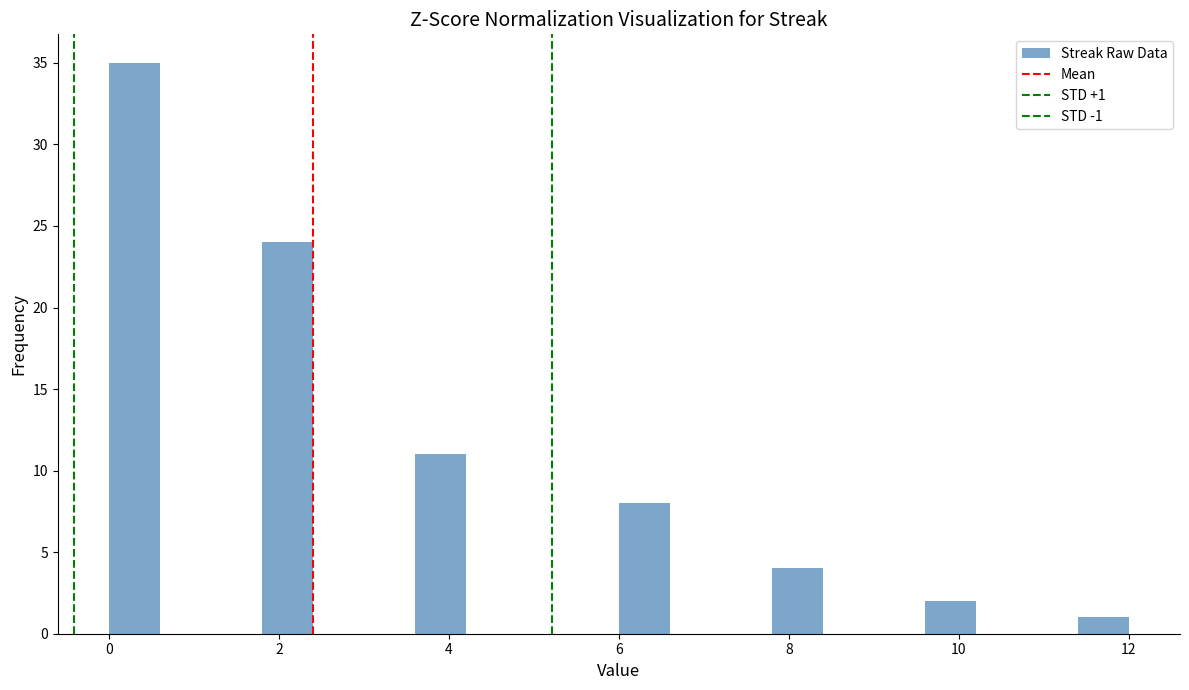

Around what value on the x-axis is the tallest bar? Give the approximate position of its centre, as read against the axis.

0.4